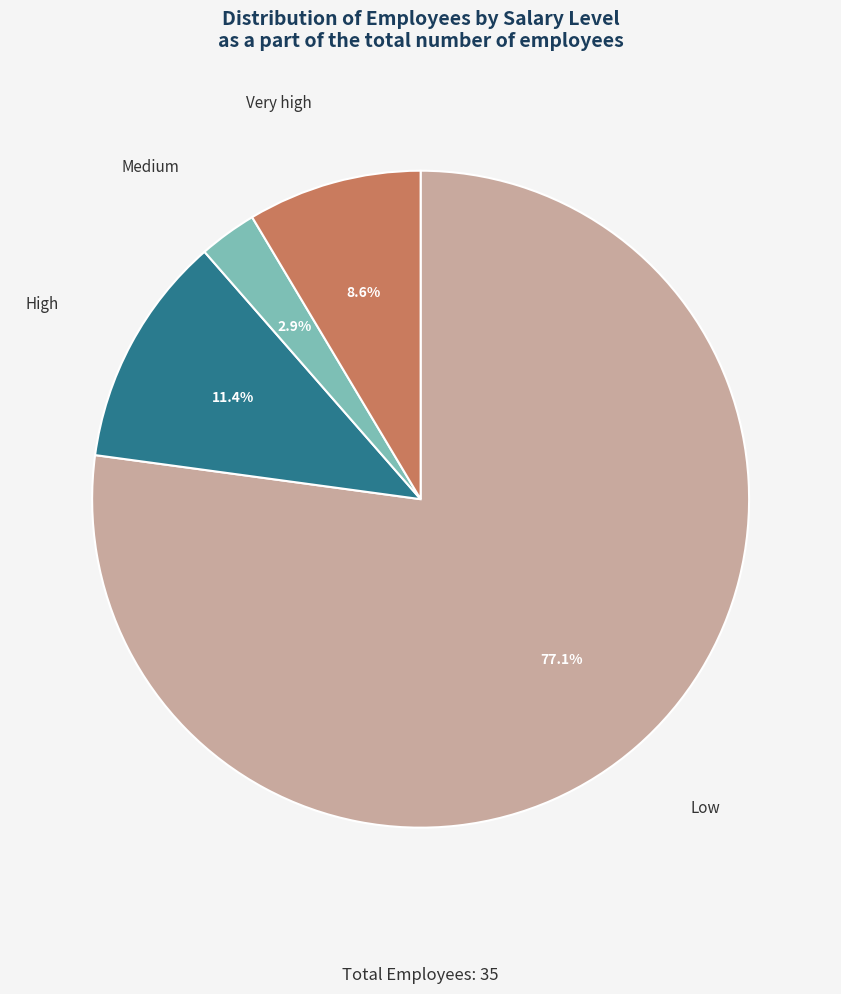

Does any single category account for the majority?

Yes